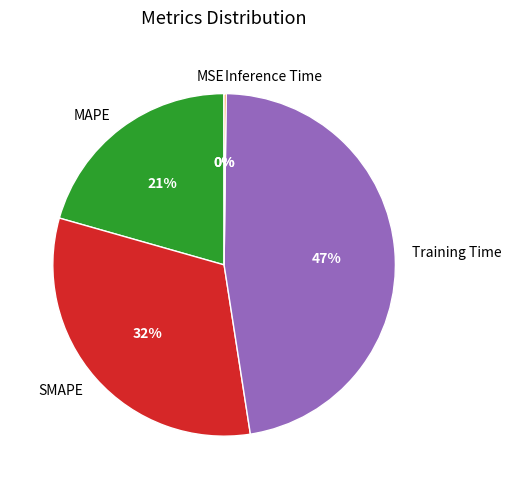

Which slice is the largest?

Training Time